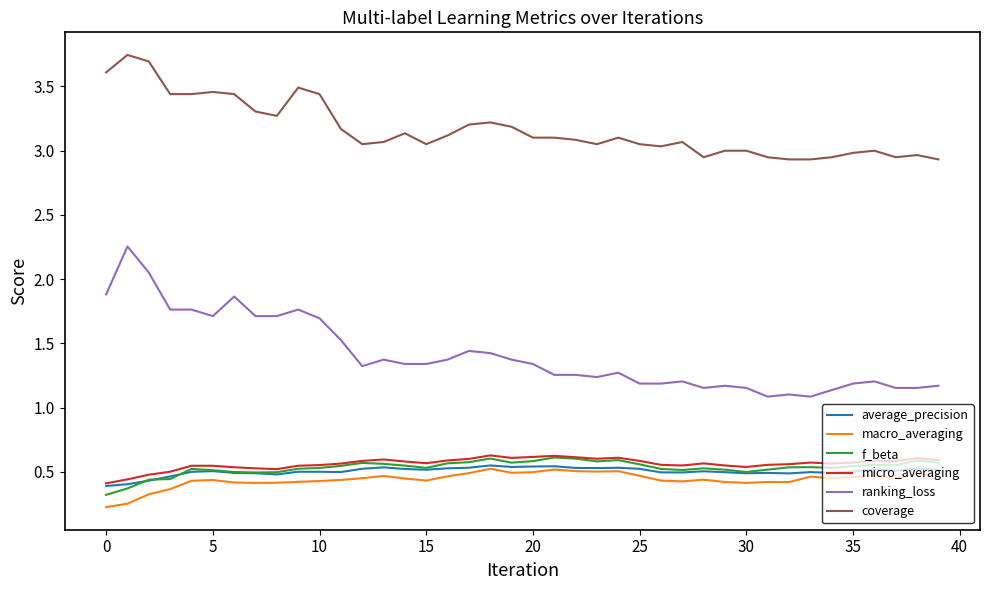

Which series has the largest total across all categories?

coverage